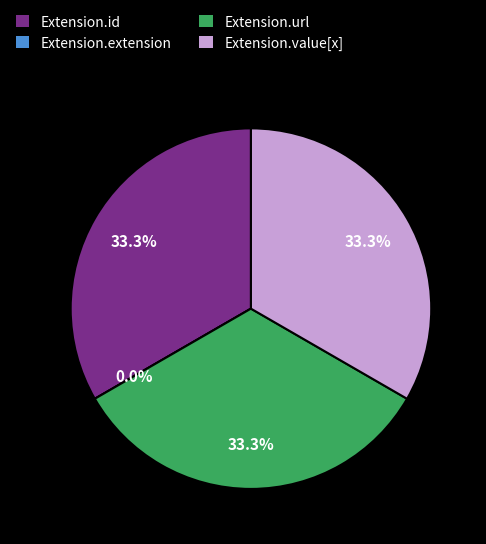

Count the number of slices in the pie.

4